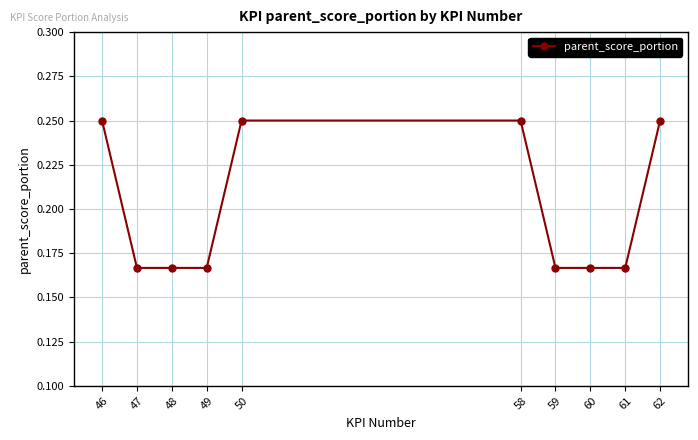

What is the change in value from 48 to 58?

+0.1